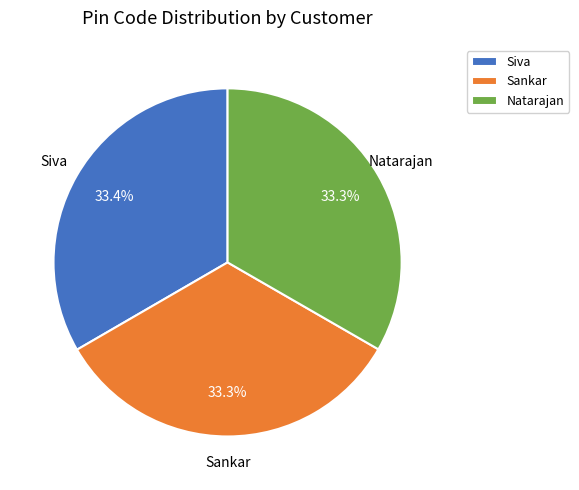

Does any single category account for the majority?

No